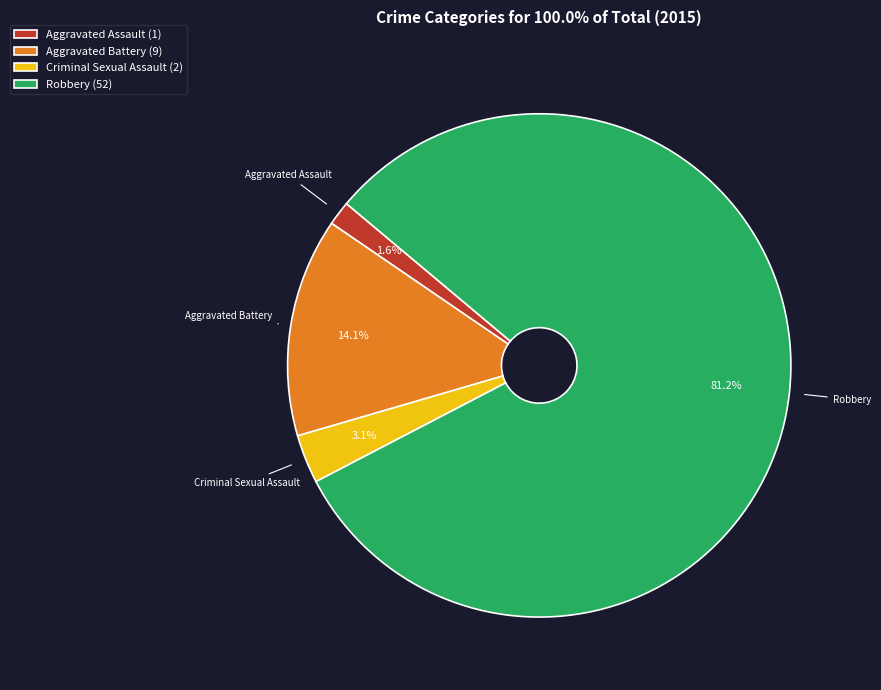

To the nearest percent, what portion does Aggravated Assault represent?

2%